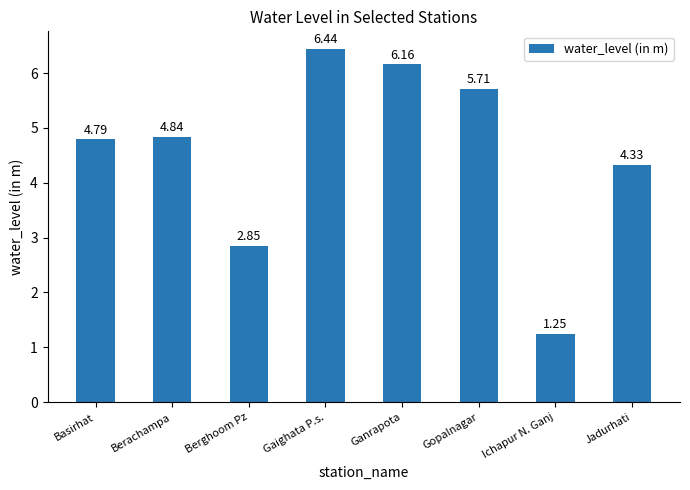

How many bars are there in total?

8